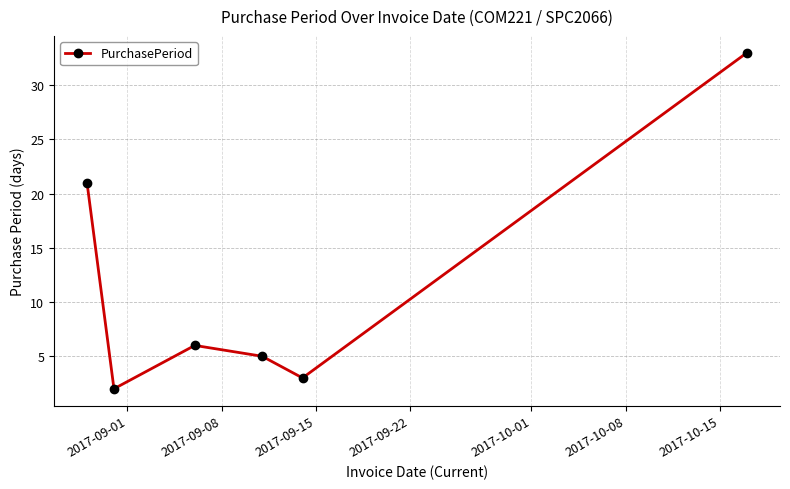

Count the number of categories in the chart.

6